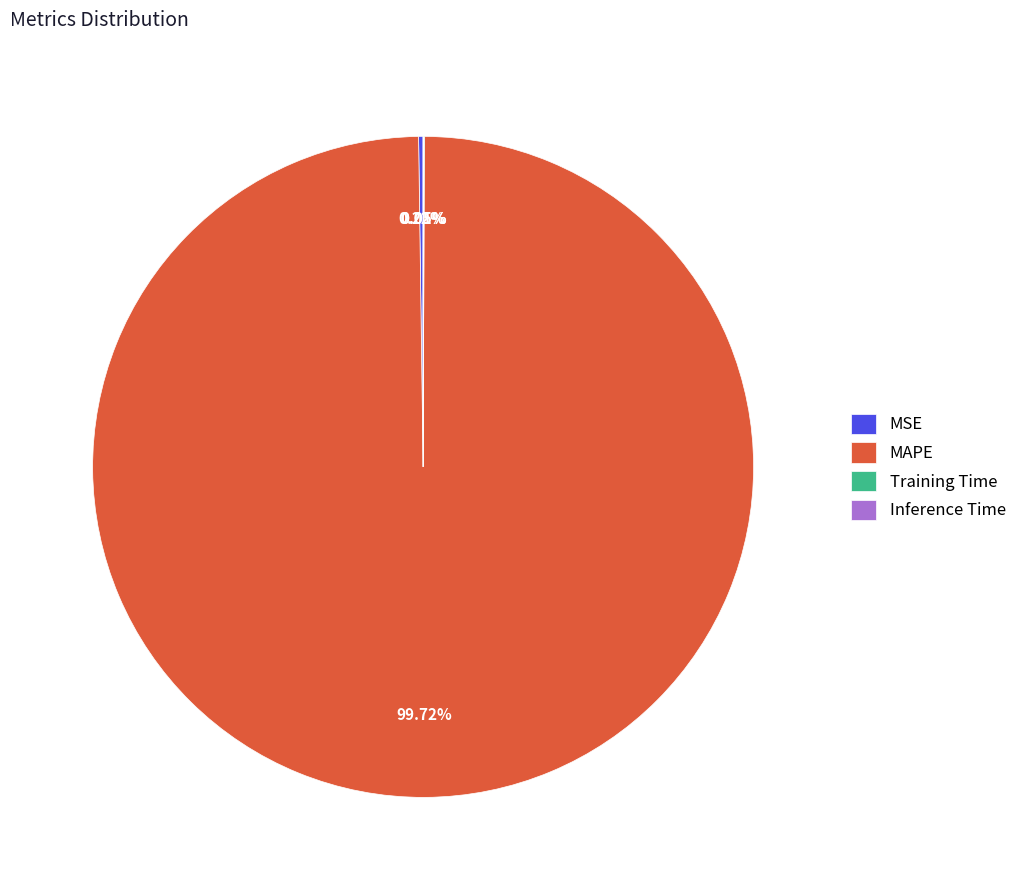

What is the majority slice?

MAPE